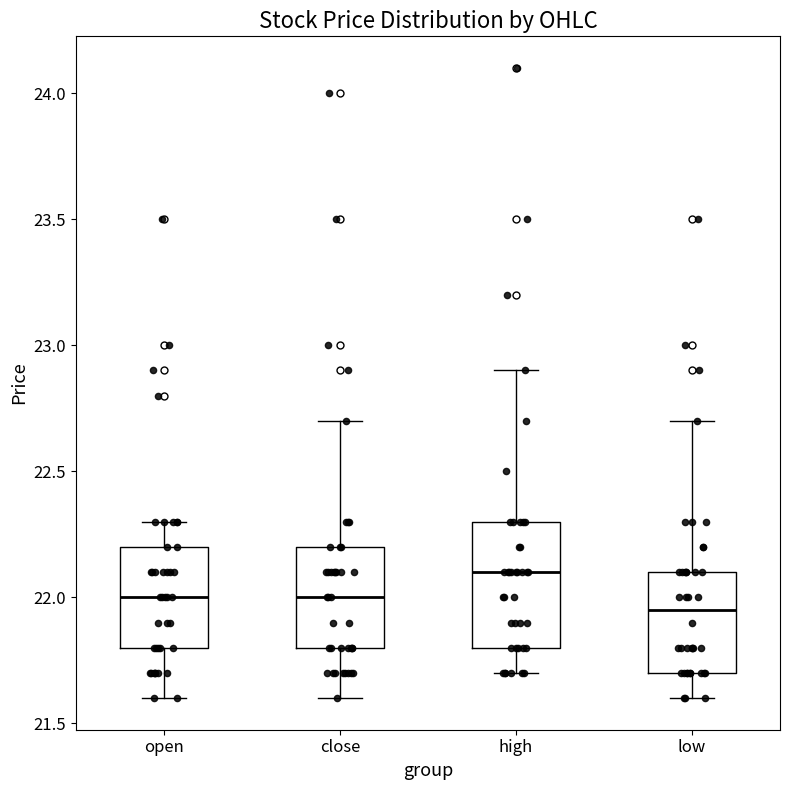

Reading left to right, transcribe this box plot: for each box, give where its median line is, the range the box spans, and where its two whiskers end, as read against the y-axis. The values are not printed on the chart, so give them approximately, as read against the axis.

open: median 22.00, box 21.80 to 22.20, whiskers 21.60 to 22.30
close: median 22.00, box 21.80 to 22.20, whiskers 21.60 to 22.70
high: median 22.10, box 21.80 to 22.30, whiskers 21.70 to 22.90
low: median 21.95, box 21.70 to 22.10, whiskers 21.60 to 22.70